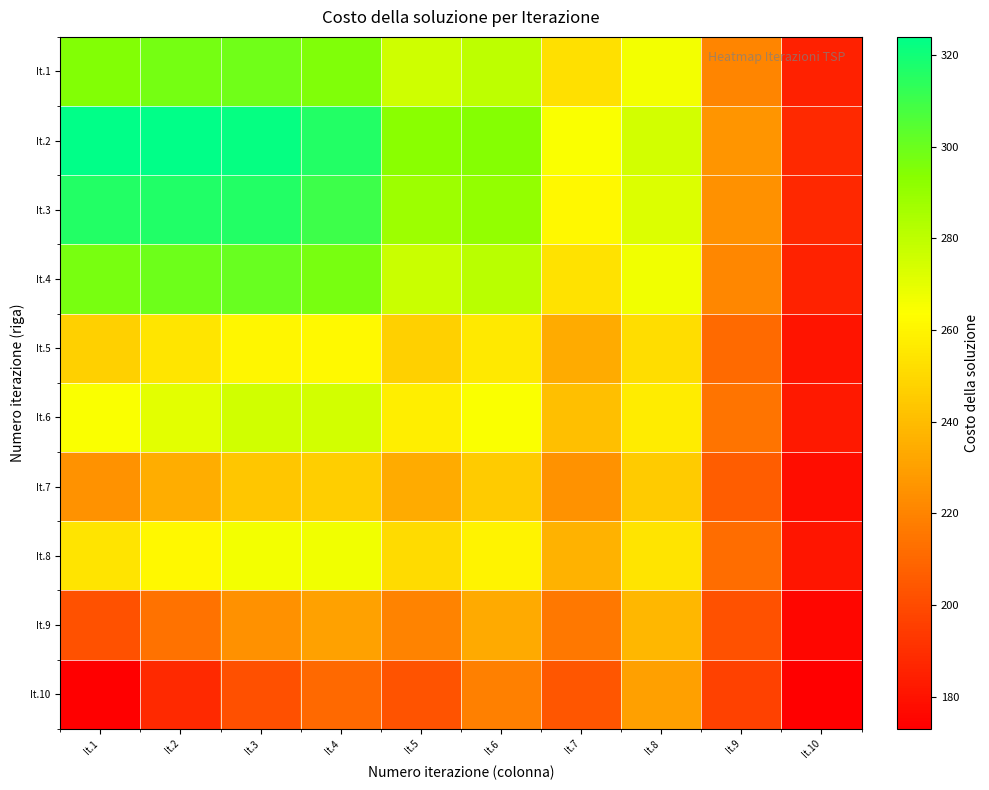

At which category does the chart reach its peak across all series?

It.1